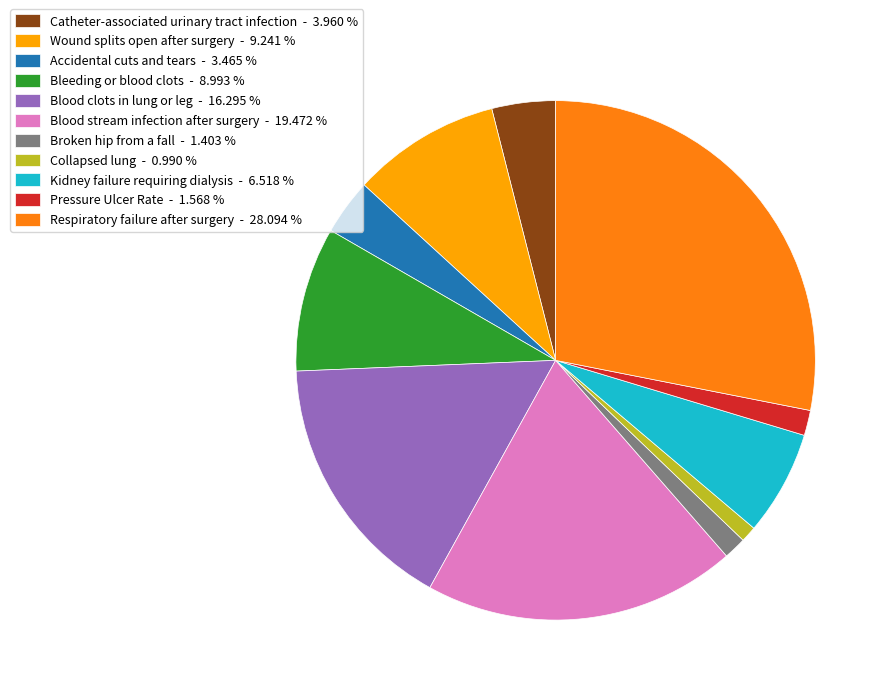

Is there a majority slice in this chart?

No